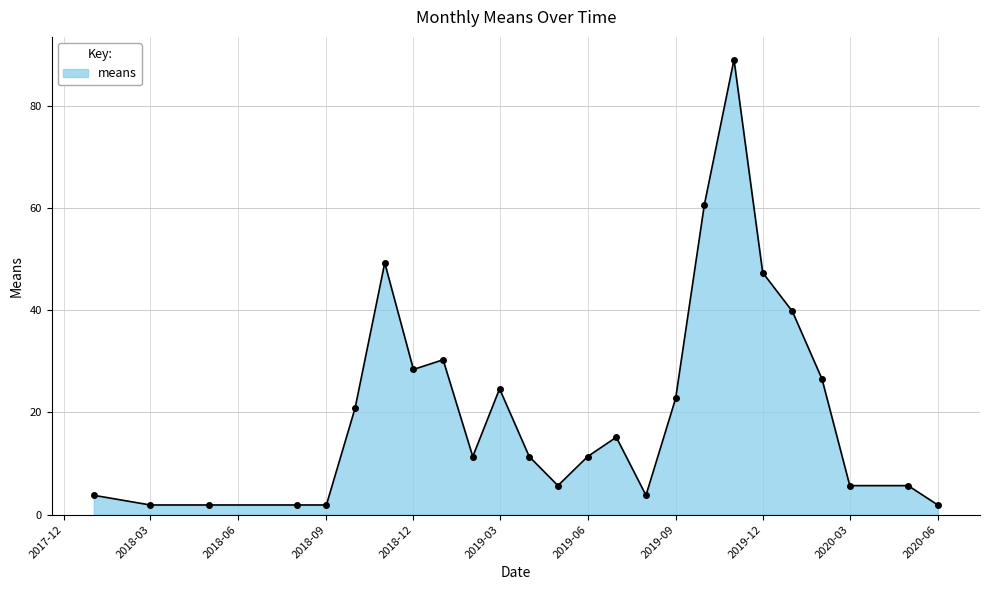

What is the smallest value displayed?

1.9